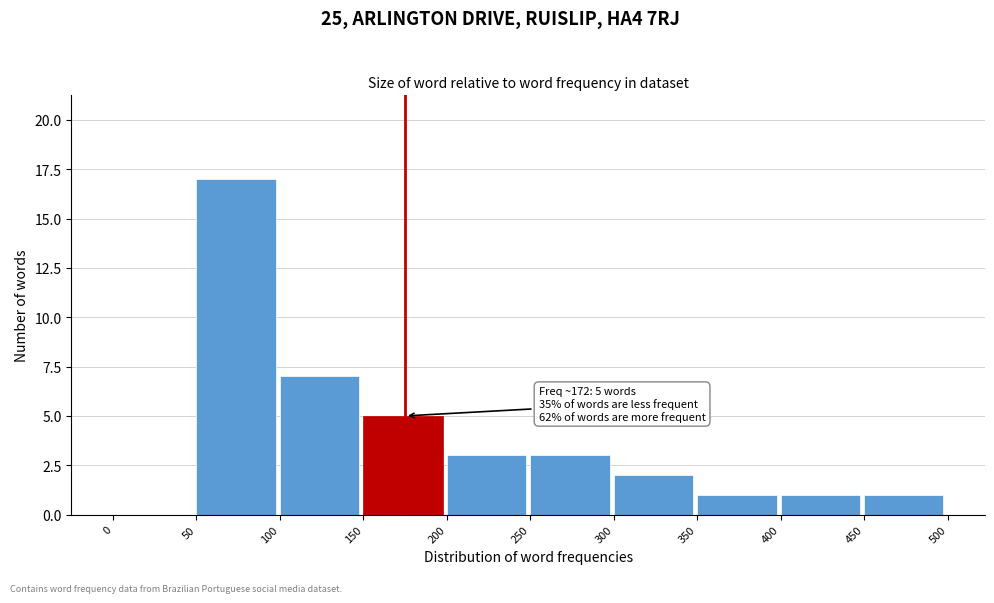

Over which range of the x-axis is the bar tallest?

50 to 100